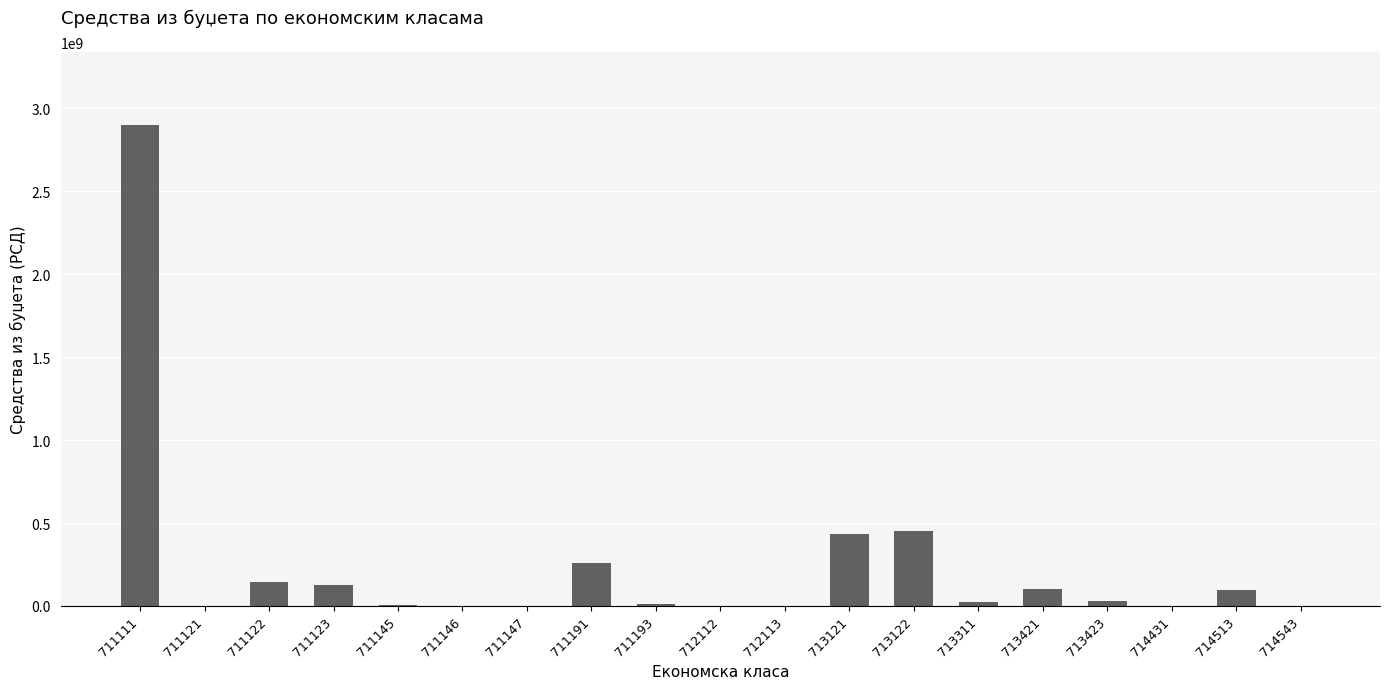

What is the maximum value shown in the chart?

2903000000